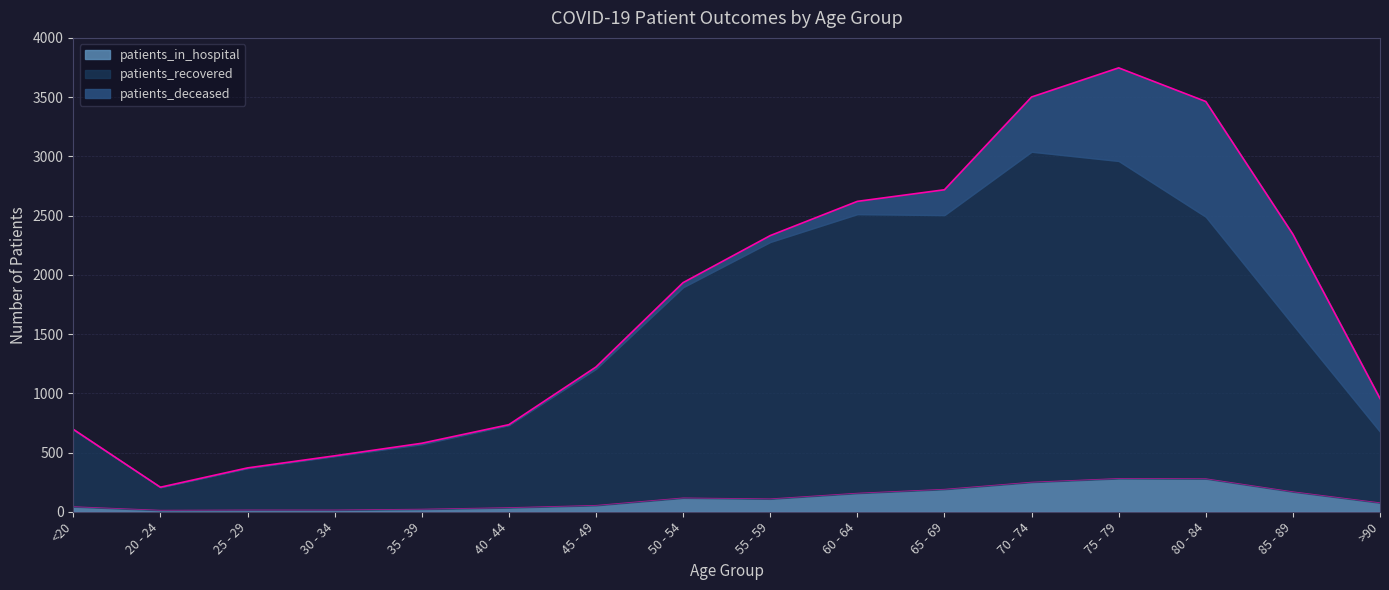

True or false: patients_deceased and patients_recovered intersect in this chart.

False